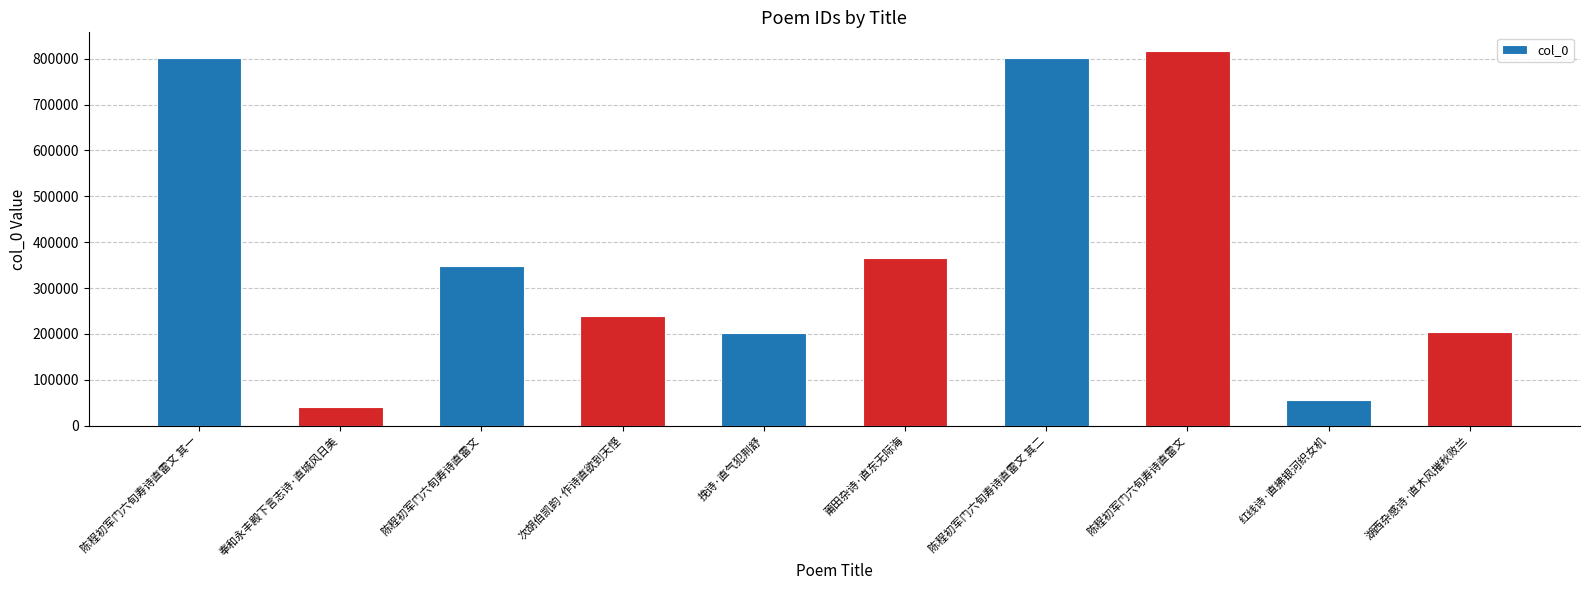

What is the label of the 6th bar from the left?

莆田杂诗·直东无际海